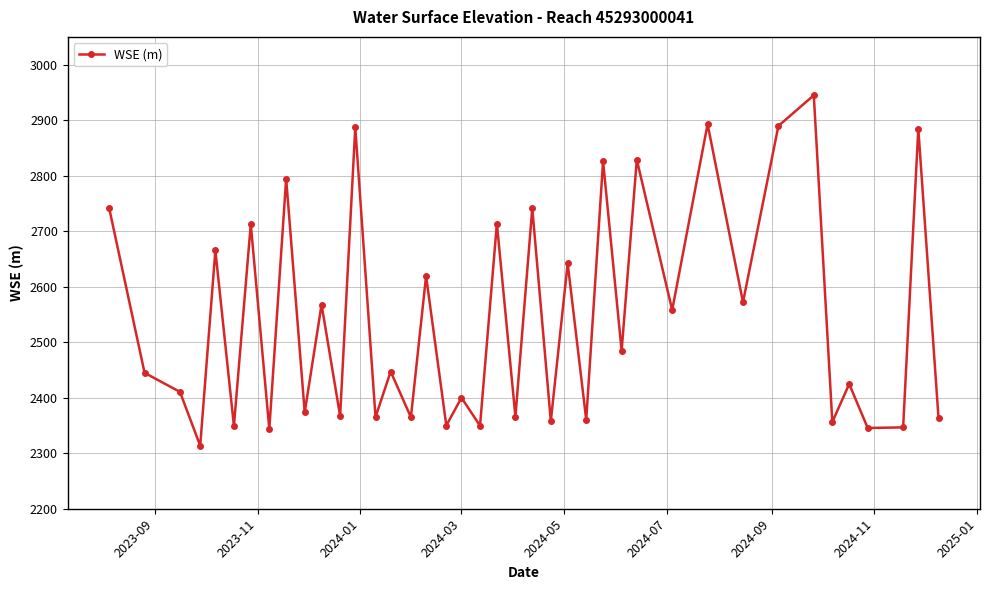

What is the value of the 33rd point from the left?

2889.6